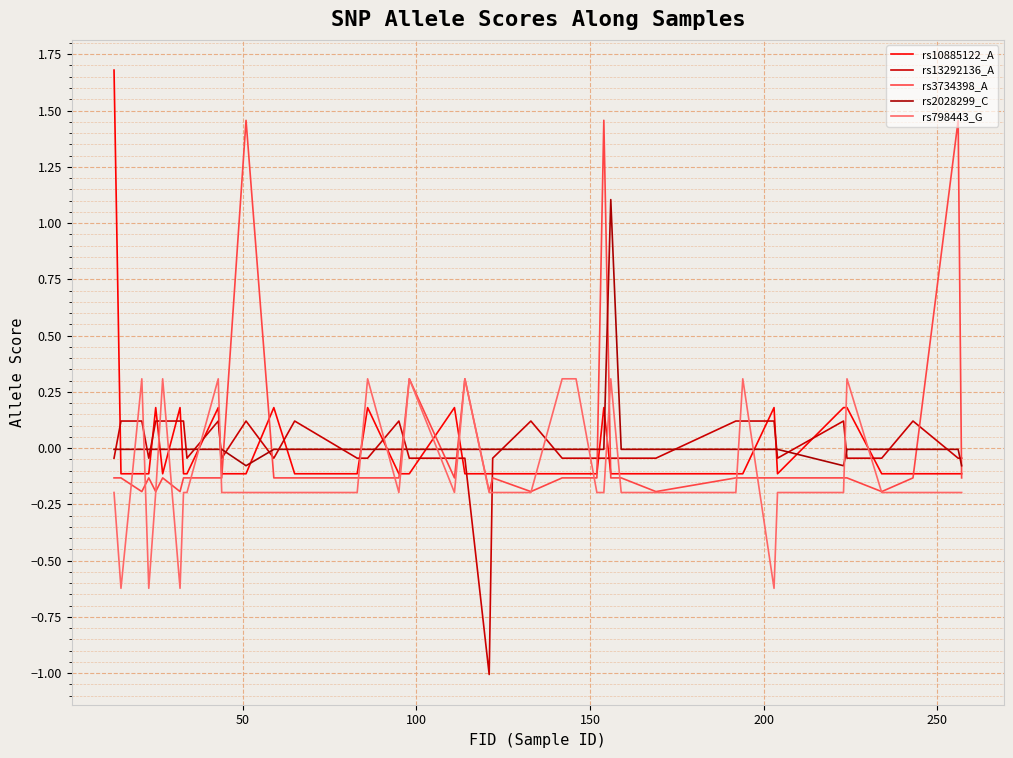

Rank the series by their maximum value, from highest to lowest.

rs10885122_A, rs3734398_A, rs2028299_C, rs798443_G, rs13292136_A